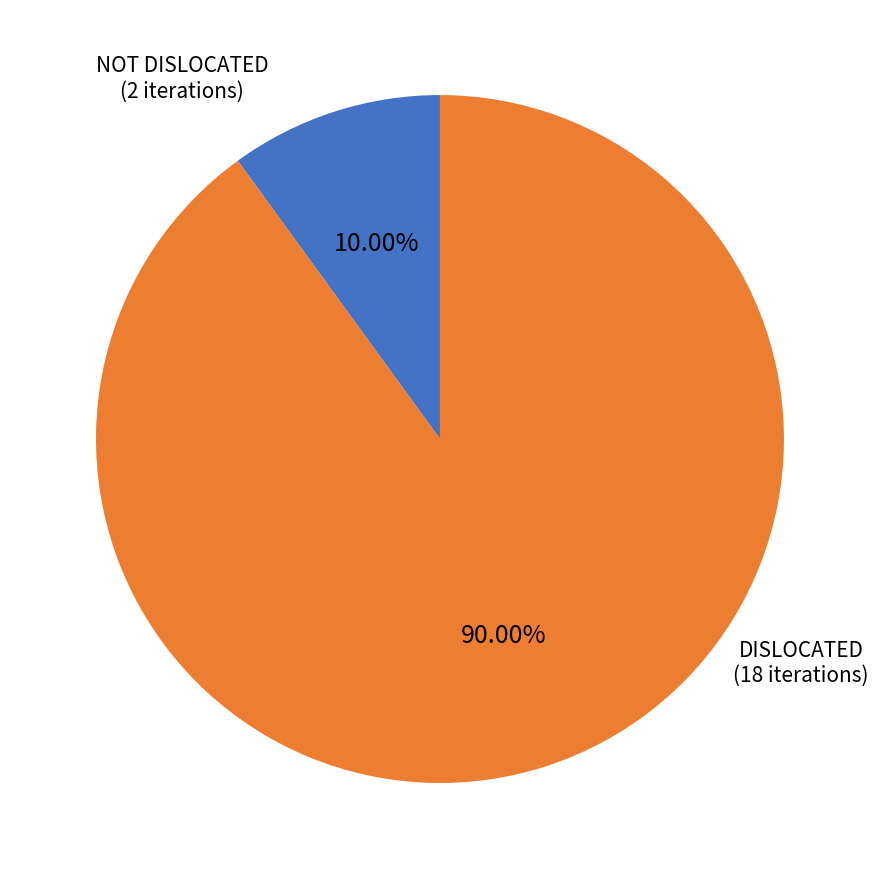

To the nearest percent, what is the average slice percentage?

50%